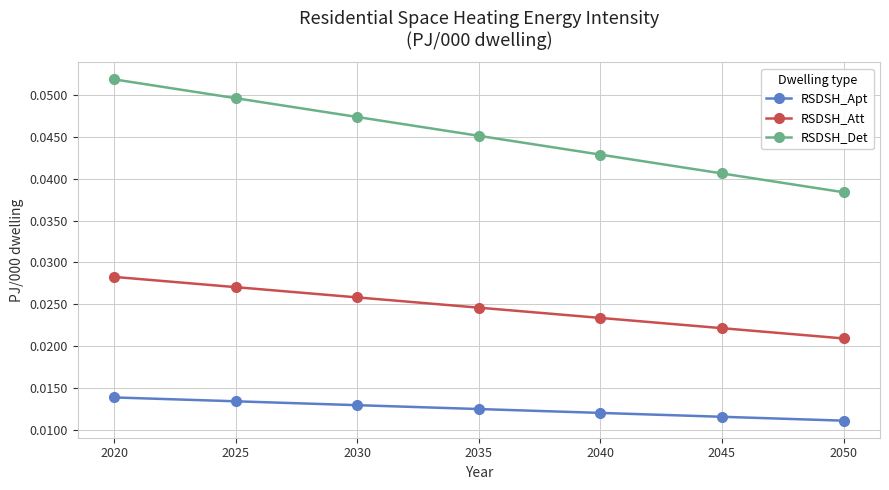

How many lines are shown in the chart?

3